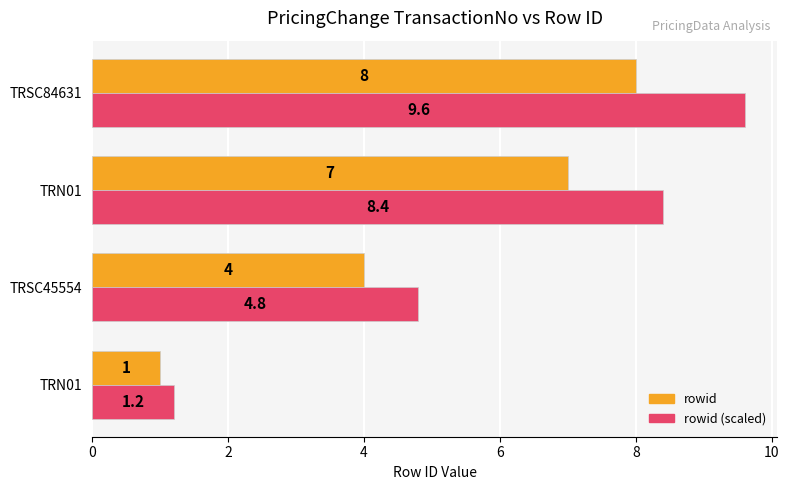

How many values in the rowid (scaled) series exceed 8?

2